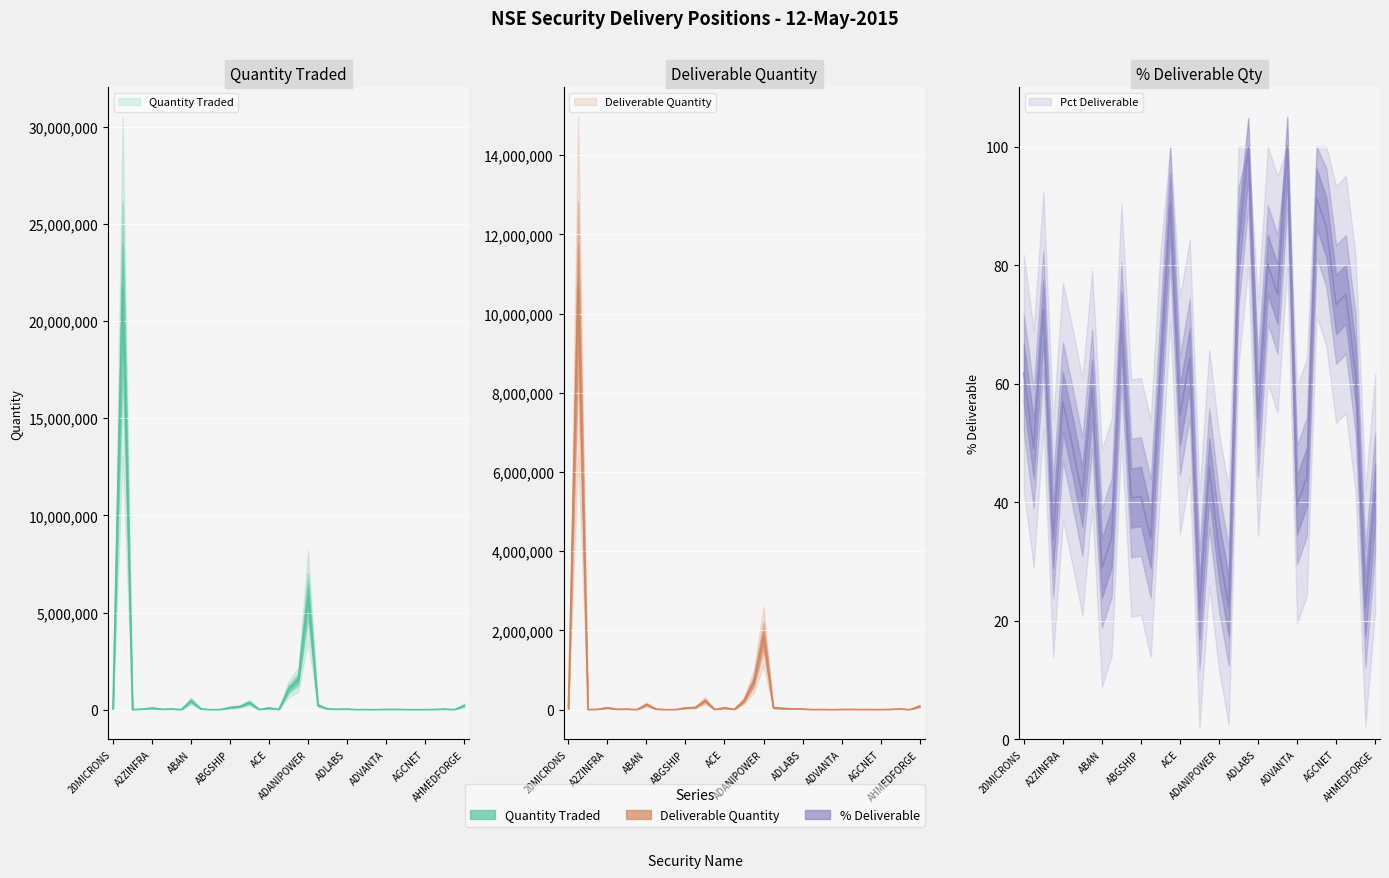

True or false: Pct Deliverable and Quantity Traded cross at least once.

False